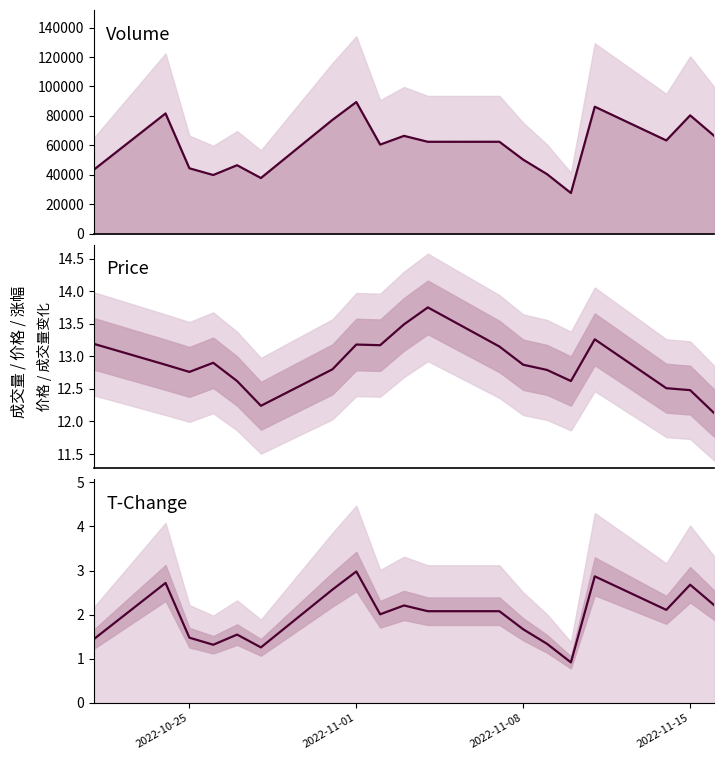

The volume series shows 37081.2 at 11. True or false?

False